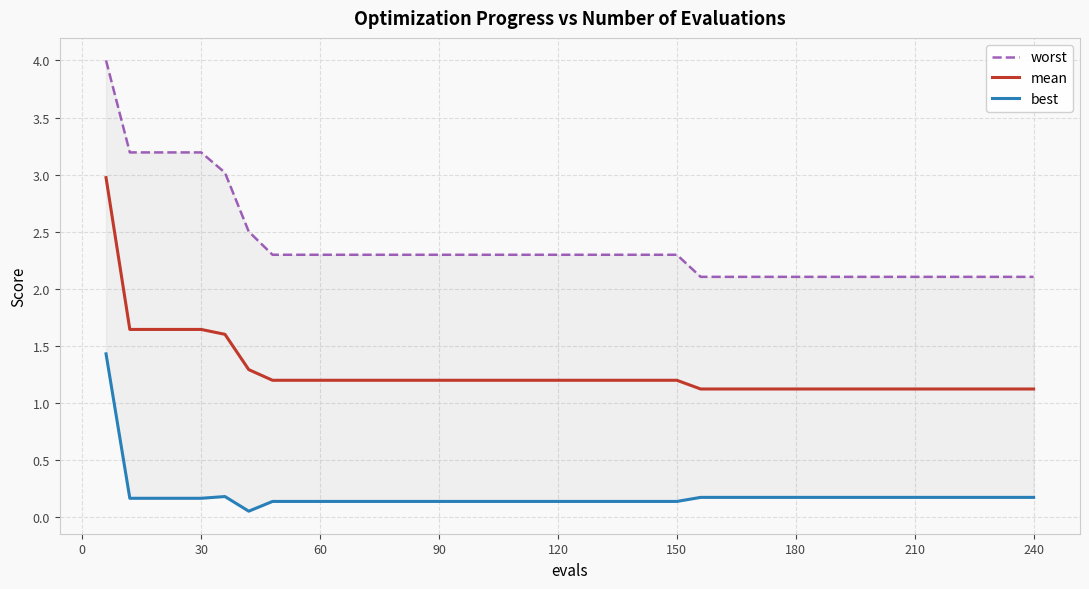

Reading left to right, extract all data points from this chart.

worst: 4.0	3.2	3.2	3.2	3.2	3.0	2.5	2.3	2.3	2.3	2.3	2.3	2.3	2.3	2.3	2.3	2.3	2.3	2.3	2.3	2.3	2.3	2.3	2.3	2.3	2.1	2.1	2.1	2.1	2.1	2.1	2.1	2.1	2.1	2.1	2.1	2.1	2.1	2.1	2.1
mean: 3.0	1.6	1.6	1.6	1.6	1.6	1.3	1.2	1.2	1.2	1.2	1.2	1.2	1.2	1.2	1.2	1.2	1.2	1.2	1.2	1.2	1.2	1.2	1.2	1.2	1.1	1.1	1.1	1.1	1.1	1.1	1.1	1.1	1.1	1.1	1.1	1.1	1.1	1.1	1.1
best: 1.4	0.2	0.2	0.2	0.2	0.2	0.1	0.1	0.1	0.1	0.1	0.1	0.1	0.1	0.1	0.1	0.1	0.1	0.1	0.1	0.1	0.1	0.1	0.1	0.1	0.2	0.2	0.2	0.2	0.2	0.2	0.2	0.2	0.2	0.2	0.2	0.2	0.2	0.2	0.2